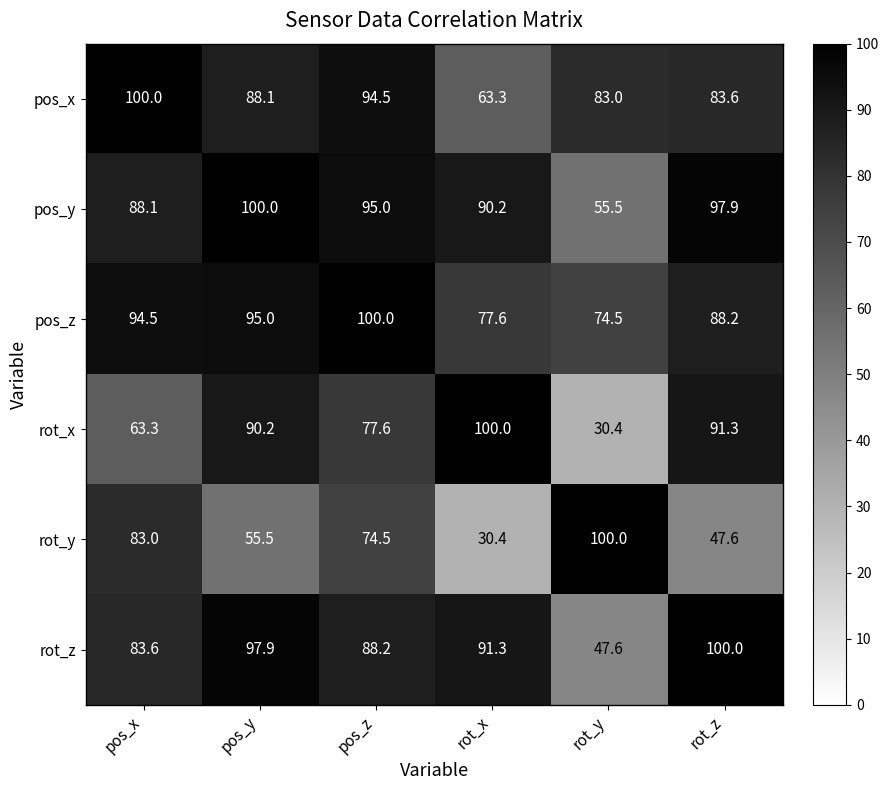

Between pos_x and rot_y, which series saw the biggest shift?

rot_z